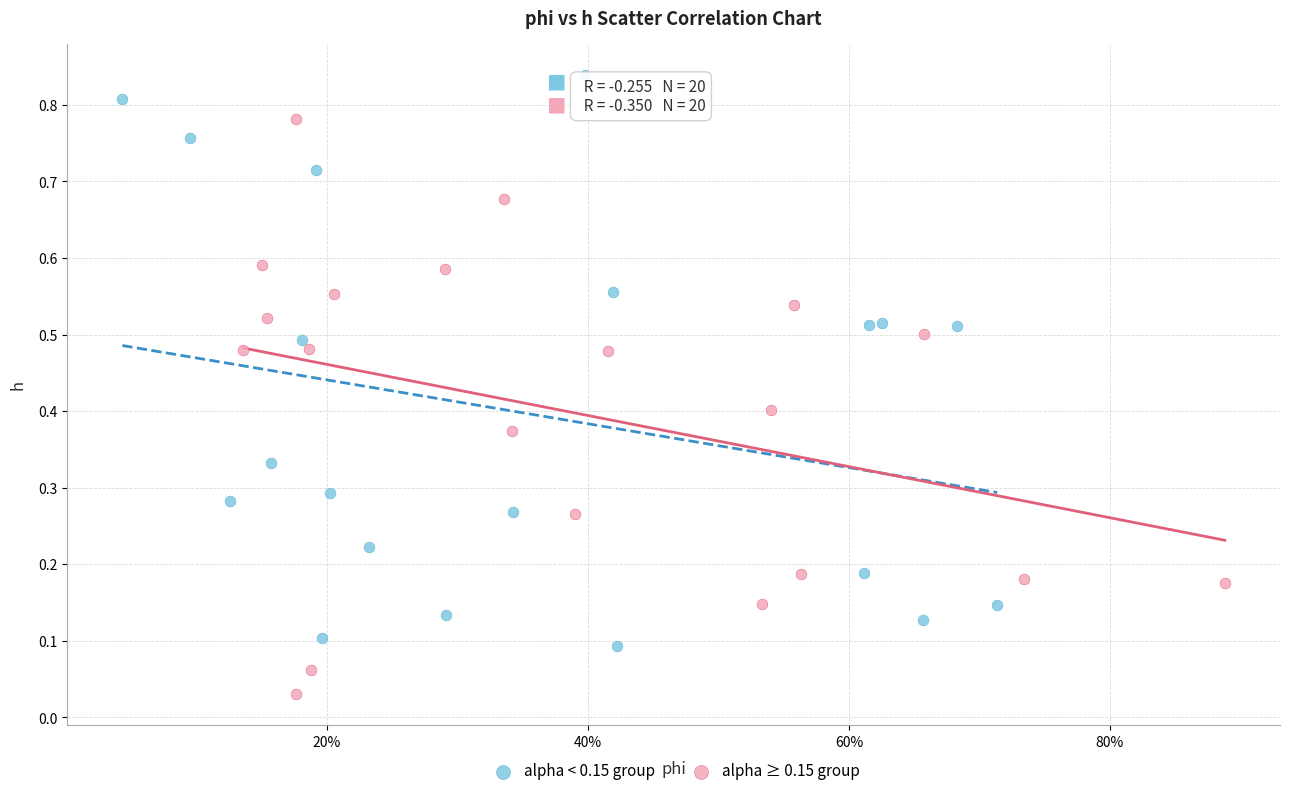

Which series contains the lowest Y value?

alpha ≥ 0.15 group